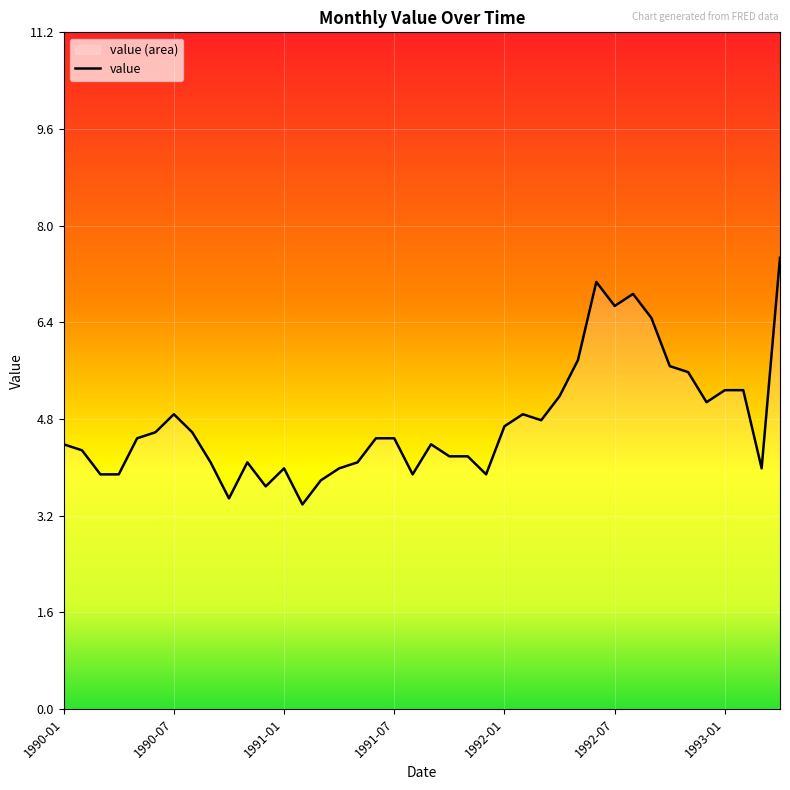

Read the value at 10.

4.1